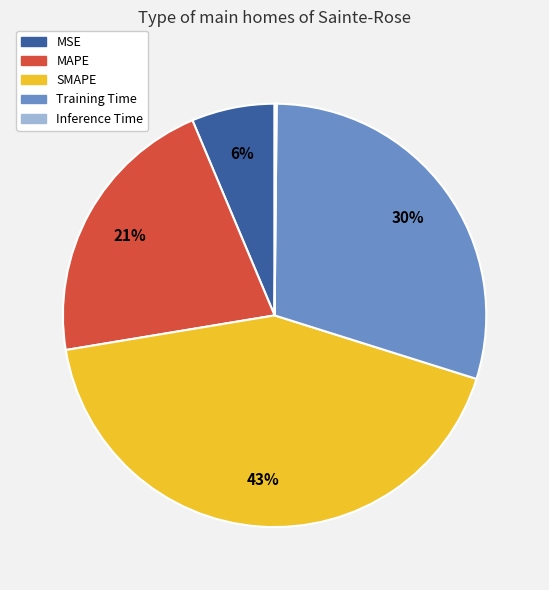

The MSE slice represents 6% of the pie. True or false?

True